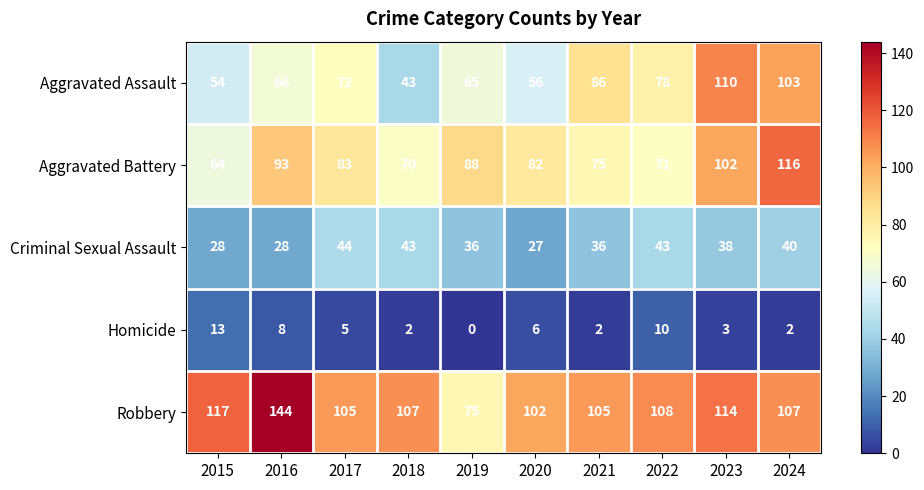

Which series has the widest spread of values?

Robbery